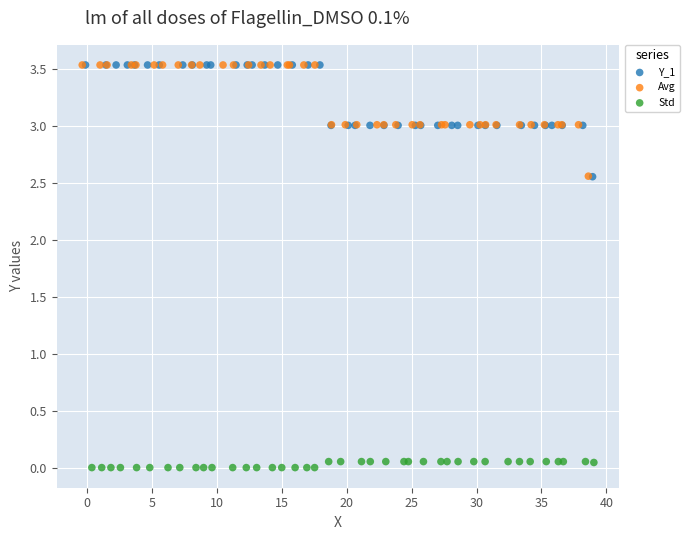

Which series has the widest spread of Y values?

Y_1